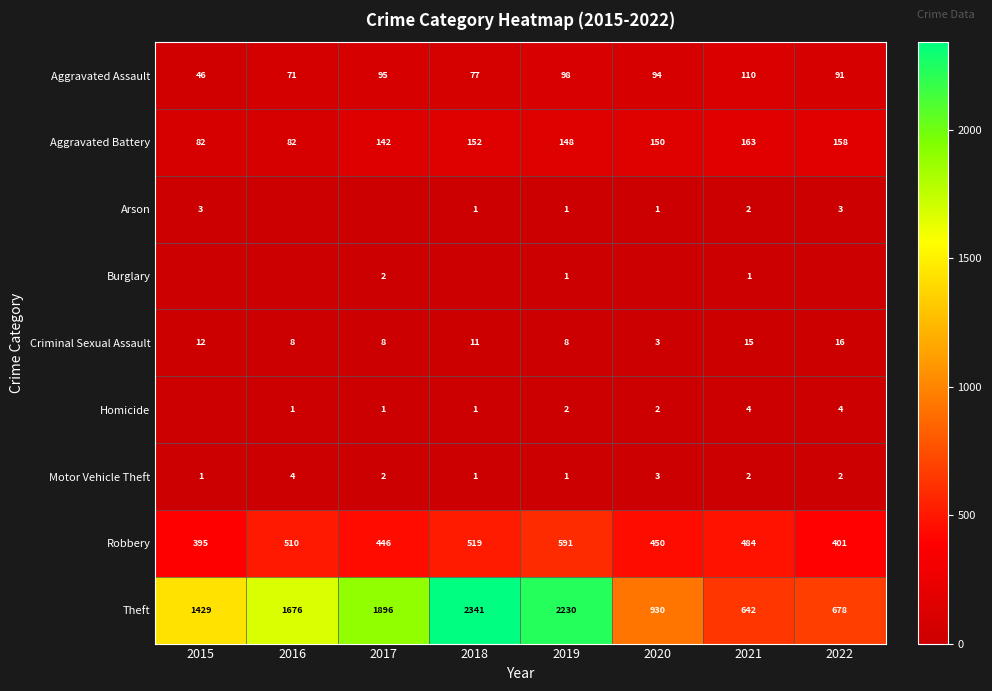

What is the difference between the second highest and minimum values in the Aggravated Battery series?

76